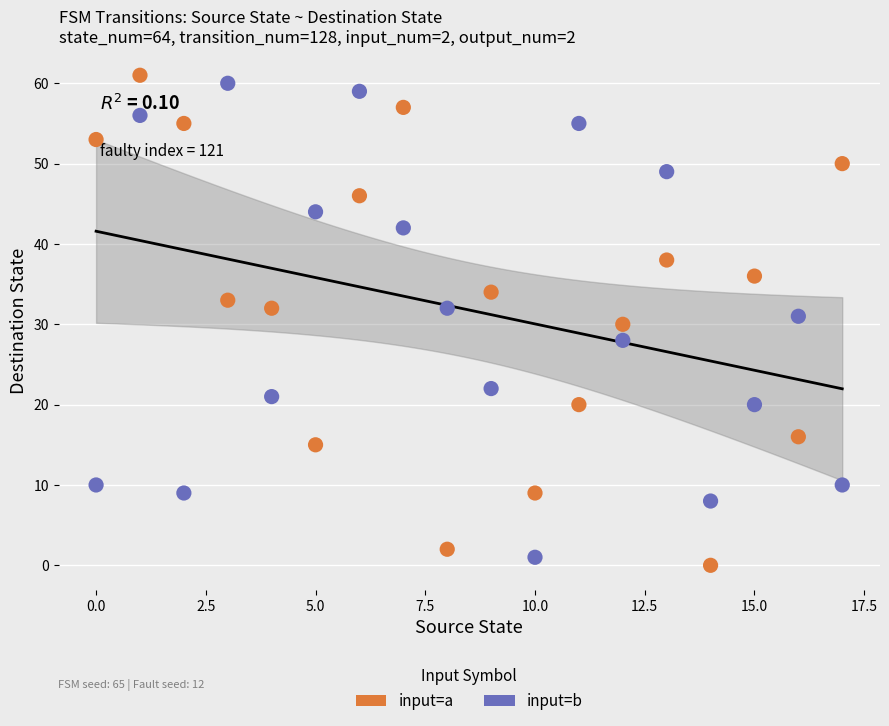

Across all data points, what is the range of Y values (max minus min)?

61